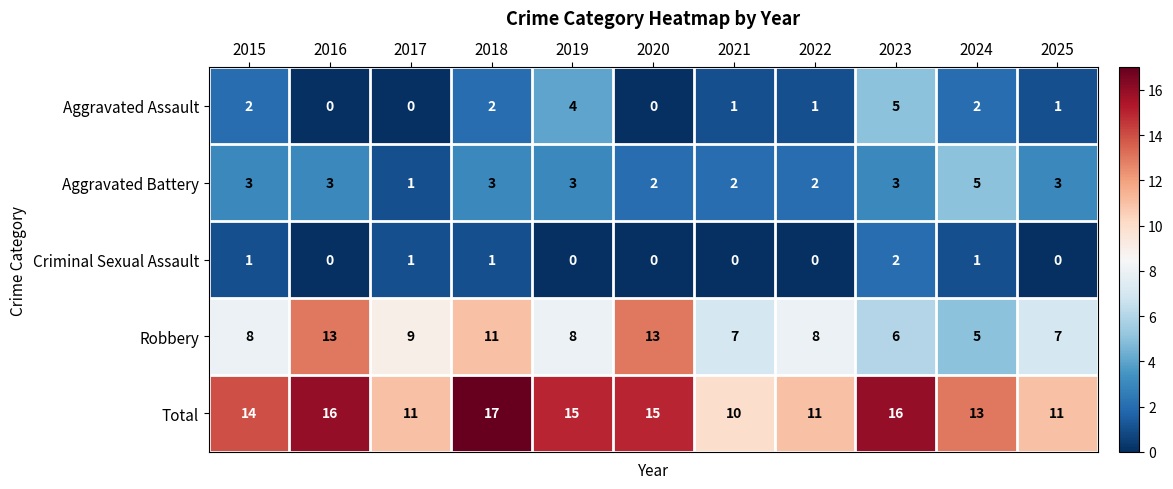

At which category does the chart reach its peak across all series?

2018